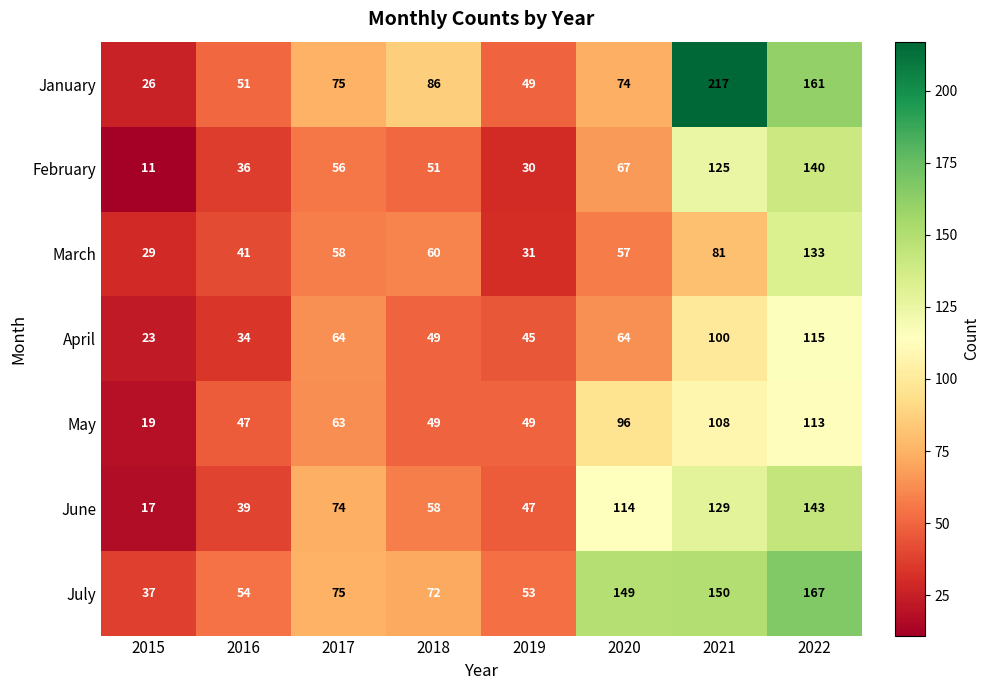

True or false: April has a value of 34 at 2016.

True